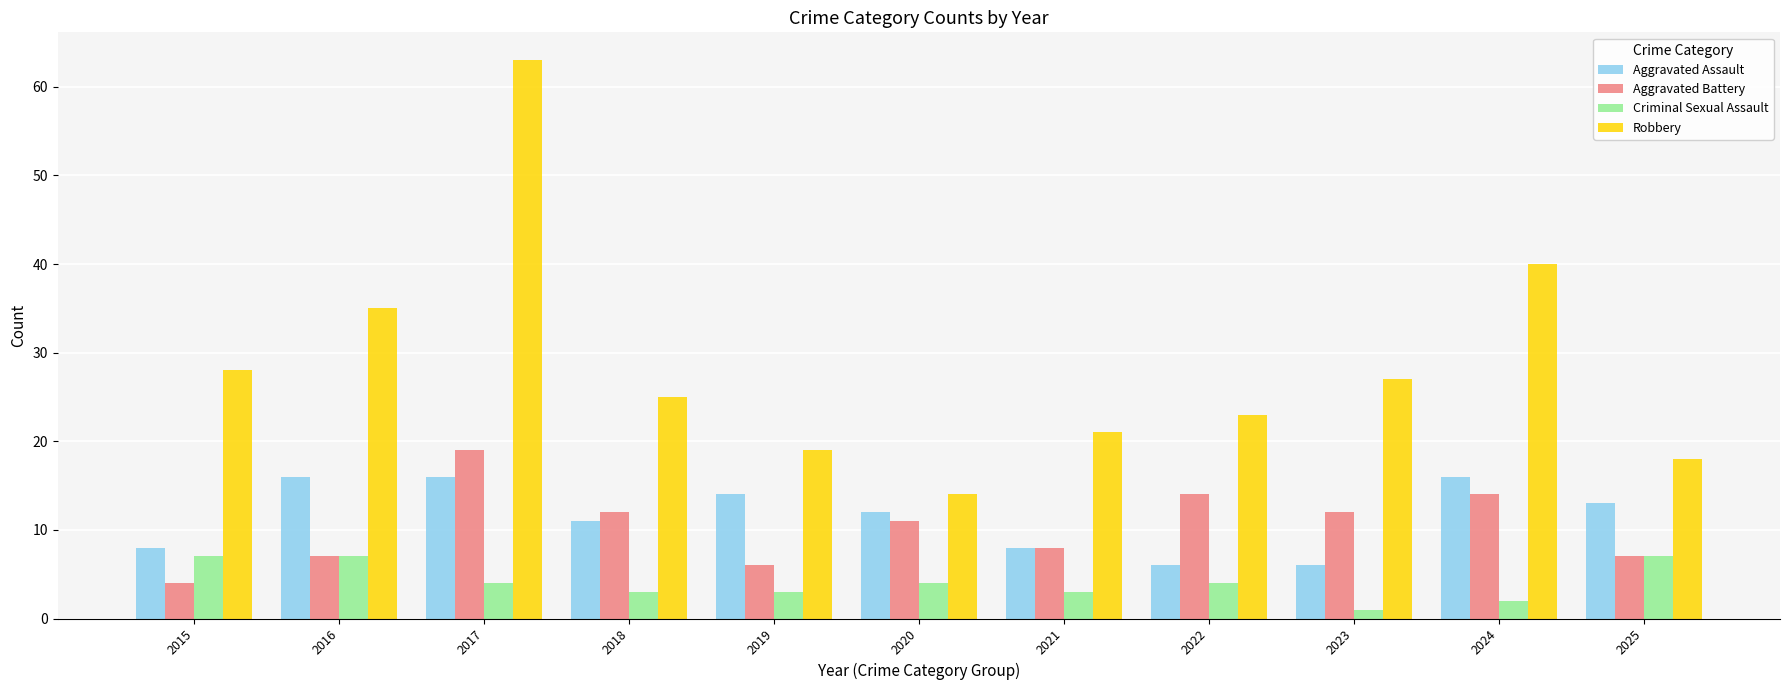

Is the value of Aggravated Battery at 2017 greater than the value of Criminal Sexual Assault at 2021?

Yes